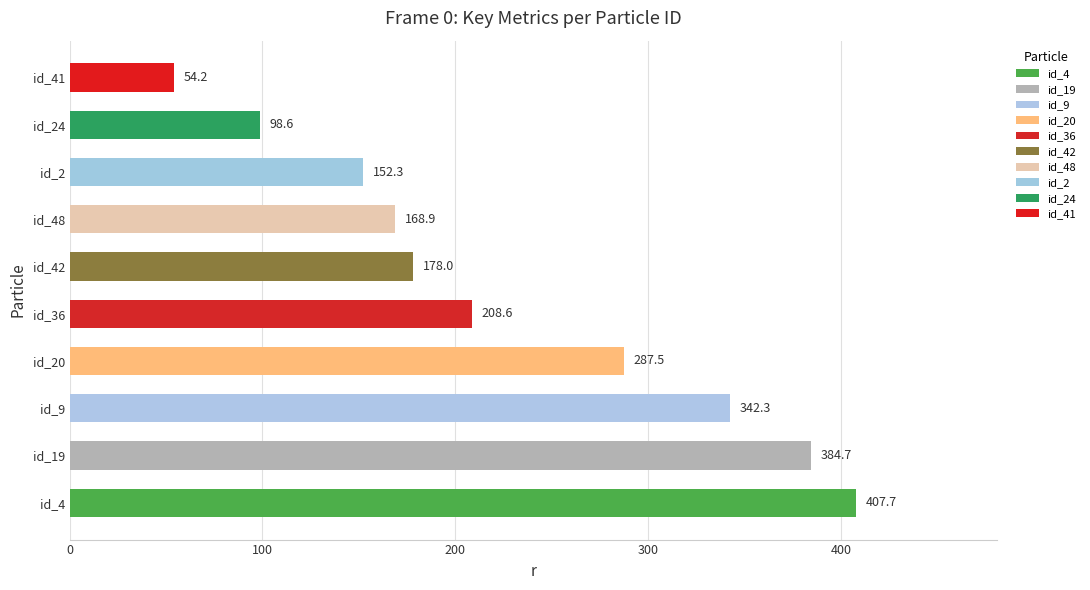

Approximately how many times larger is the value at id_48 compared to id_20?

0.6